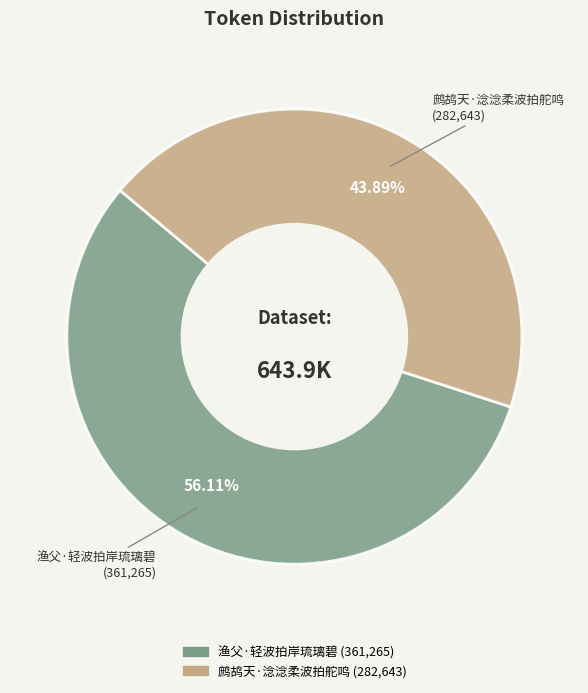

Approximately how many times larger is the value at 渔父·轻波拍岸琉璃碧 compared to 鹧鸪天·淰淰柔波拍舵鸣?

1.3